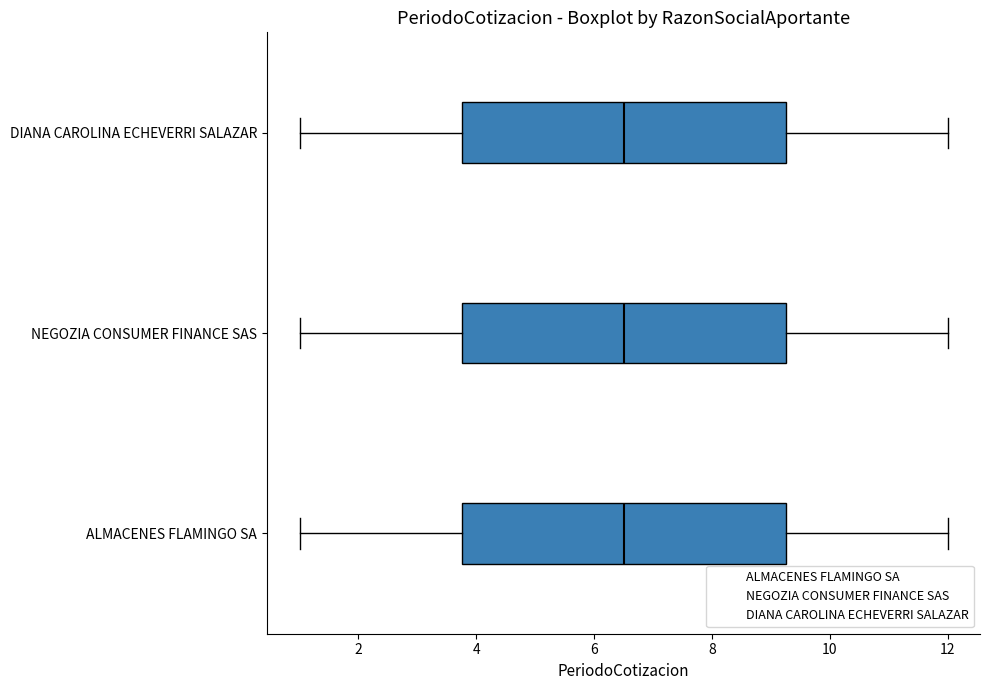

Where does the left whisker of the box for ALMACENES FLAMINGO SA end on the x-axis? The values are not printed on the chart, so give them approximately, as read against the axis.

1.0